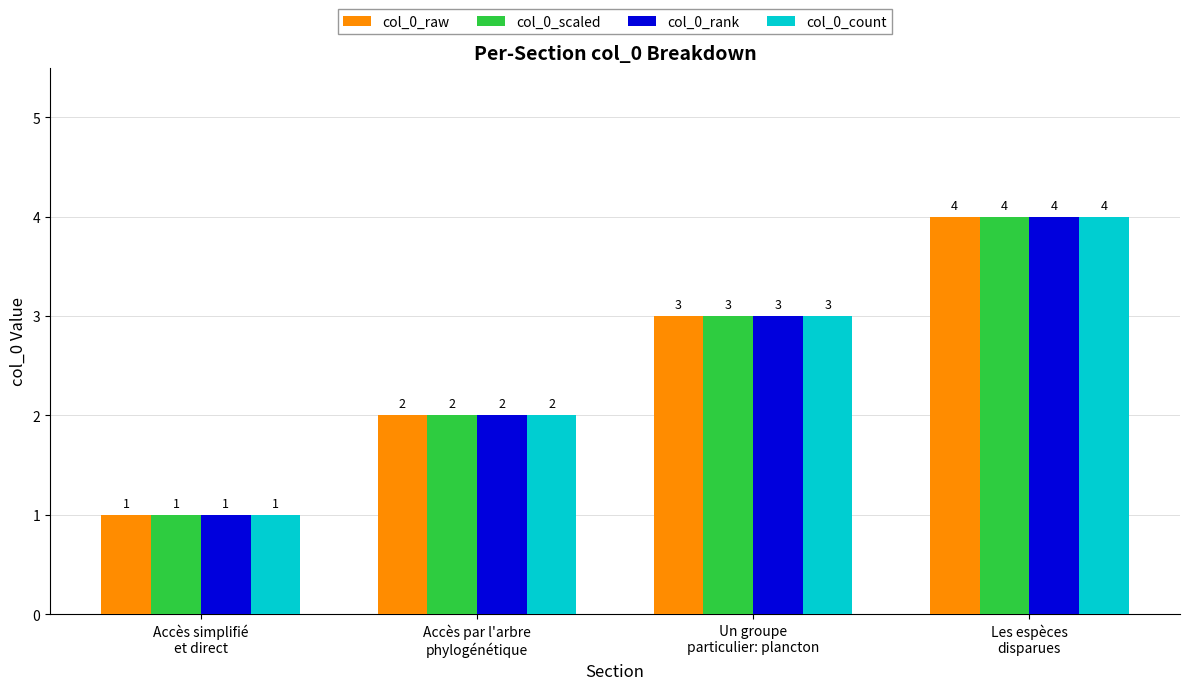

What is the maximum value shown in the chart?

4